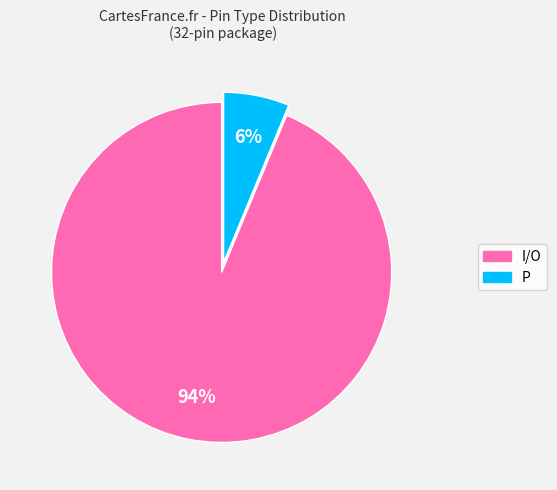

Which category has the smallest portion of the pie?

P